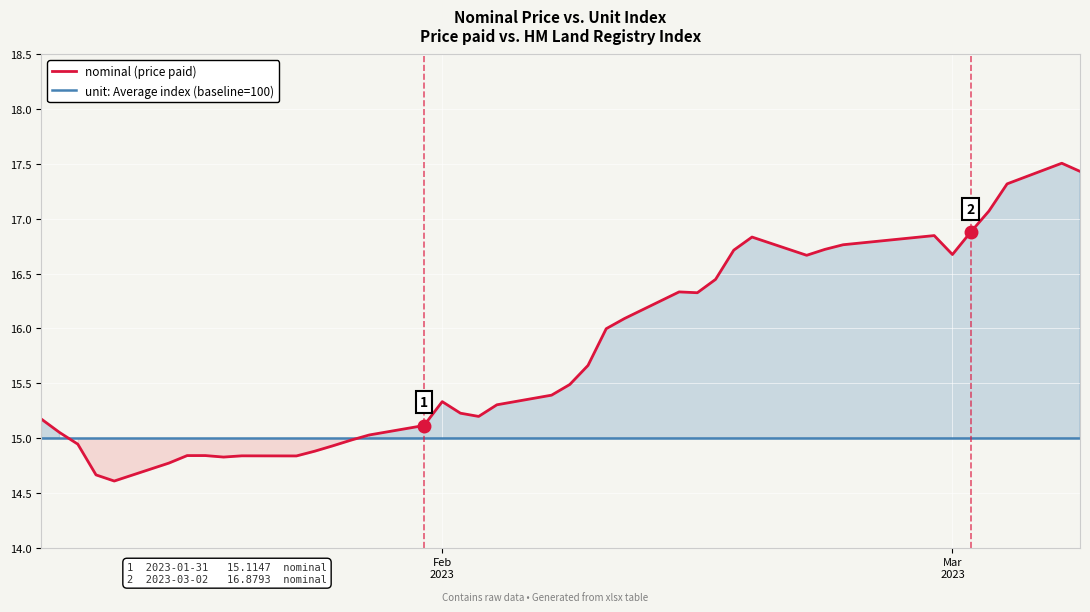

What is the smallest value displayed?

14.6